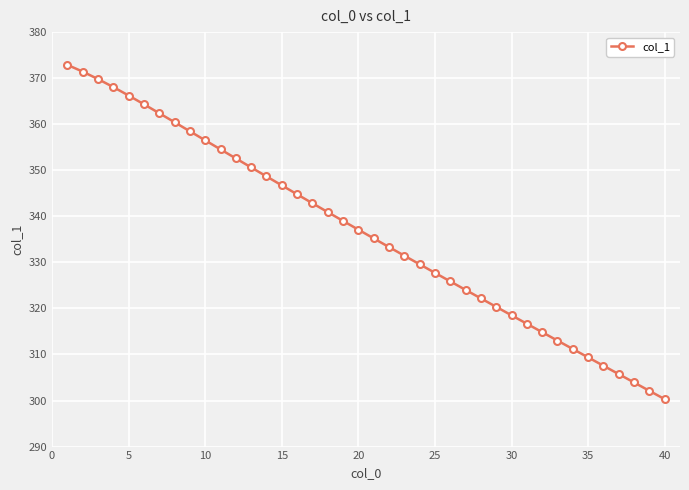

What is the average value?

336.5